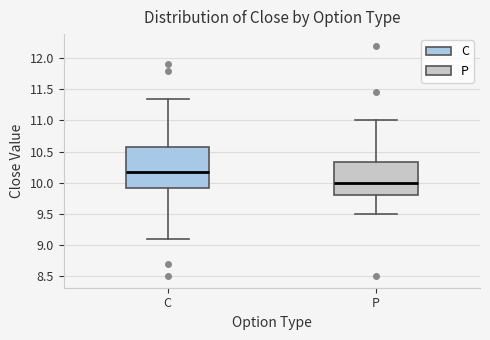

Reading left to right, read every box against the y-axis: the position of its median line, the range the box covers, and the ends of its whiskers. The values are not printed on the chart, so give them approximately, as read against the axis.

C: median 10.20, box 9.90 to 10.60, whiskers 9.10 to 11.35
P: median 10.00, box 9.80 to 10.35, whiskers 9.50 to 11.00